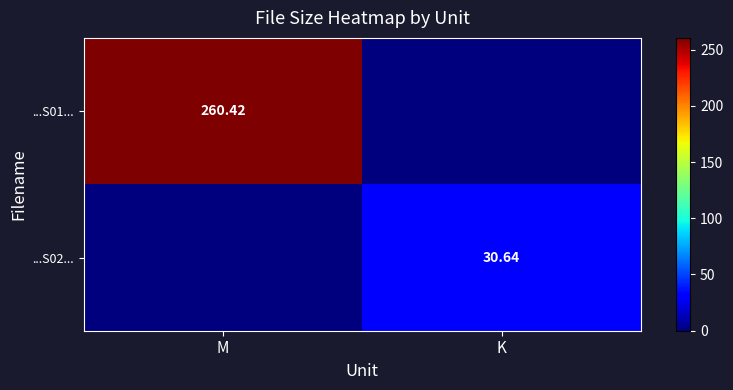

Is the value of ...S01... at K greater than the value of ...S02... at M?

No